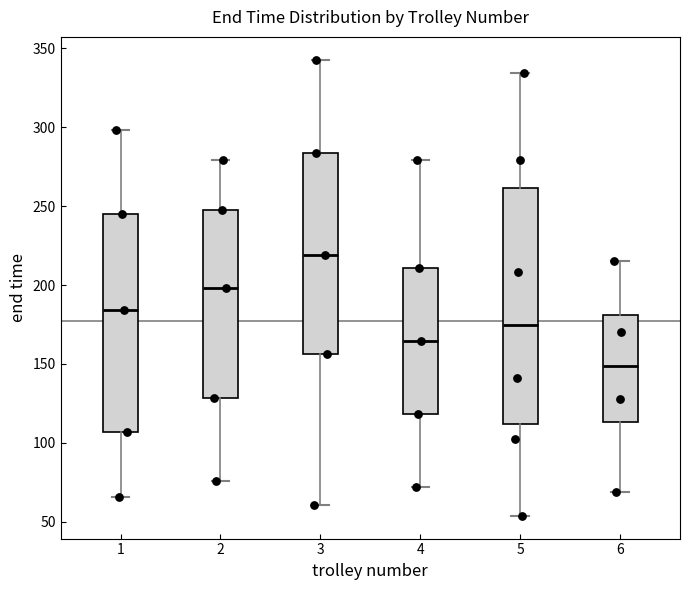

Reading left to right, transcribe this box plot: for each box, give where its median line is, the range the box spans, and where its two whiskers end, as read against the y-axis. The values are not printed on the chart, so give them approximately, as read against the axis.

1: median 185, box 105 to 245, whiskers 65 to 300
2: median 200, box 130 to 250, whiskers 75 to 280
3: median 220, box 155 to 285, whiskers 60 to 345
4: median 165, box 120 to 210, whiskers 70 to 280
5: median 175, box 110 to 260, whiskers 55 to 335
6: median 150, box 115 to 180, whiskers 70 to 215